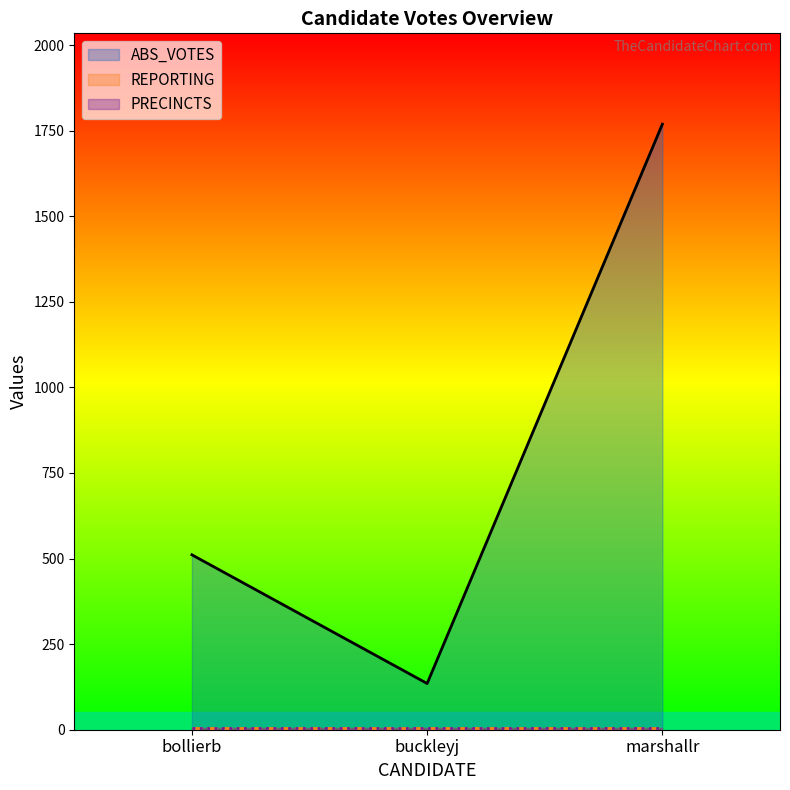

True or false: REPORTING has a value of 4 at marshallr.

True